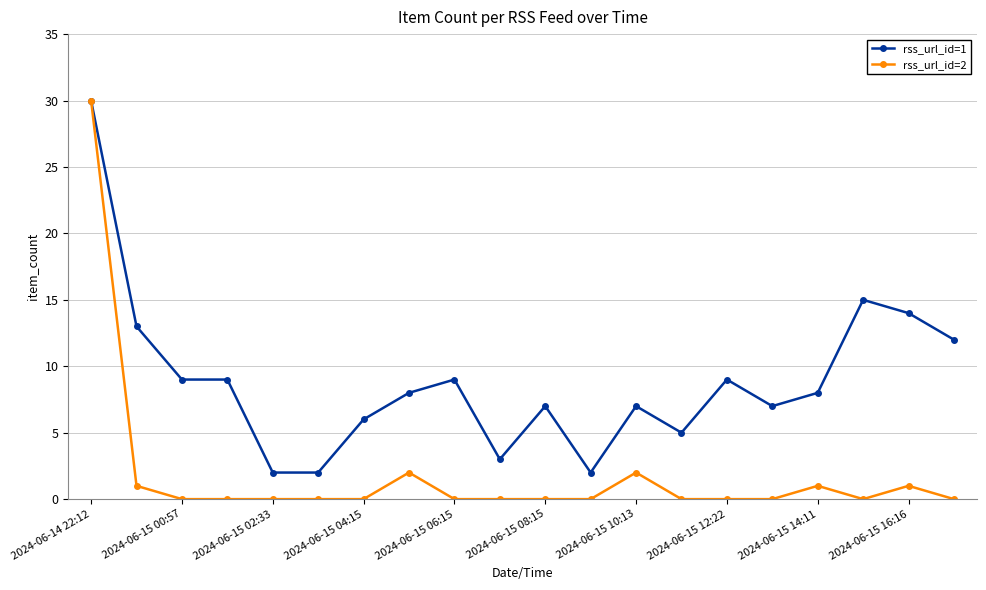

Which series has the widest spread of values?

rss_url_id=2